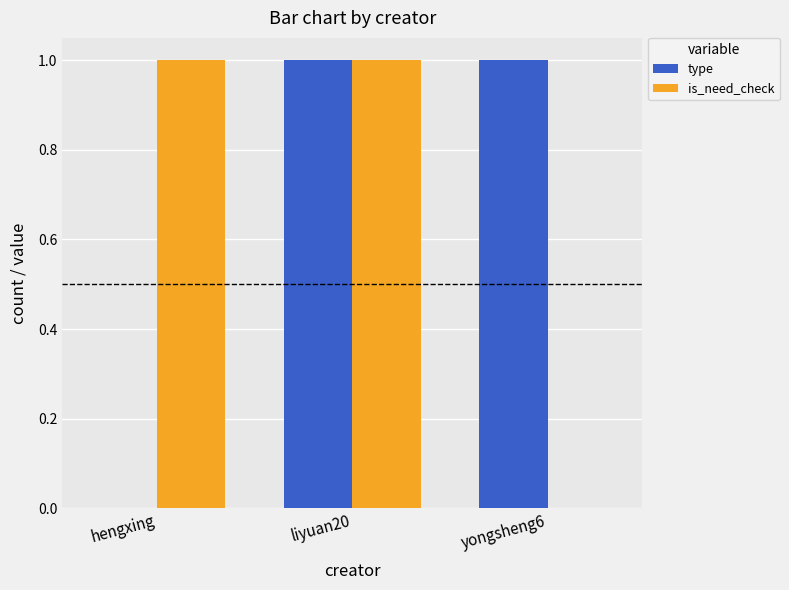

The is_need_check series shows 2 at liyuan20. True or false?

False